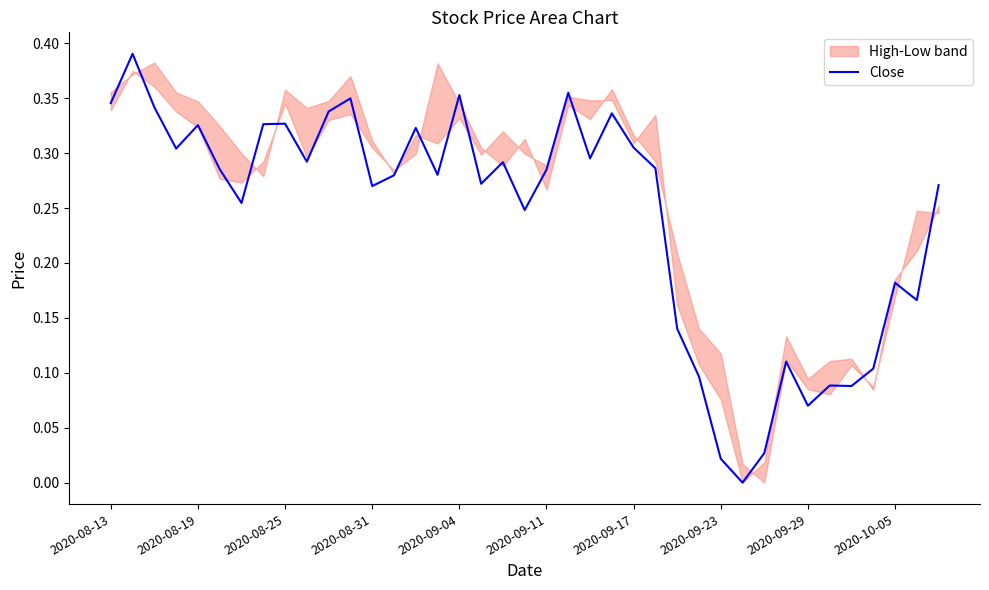

How many positive values are there?

38